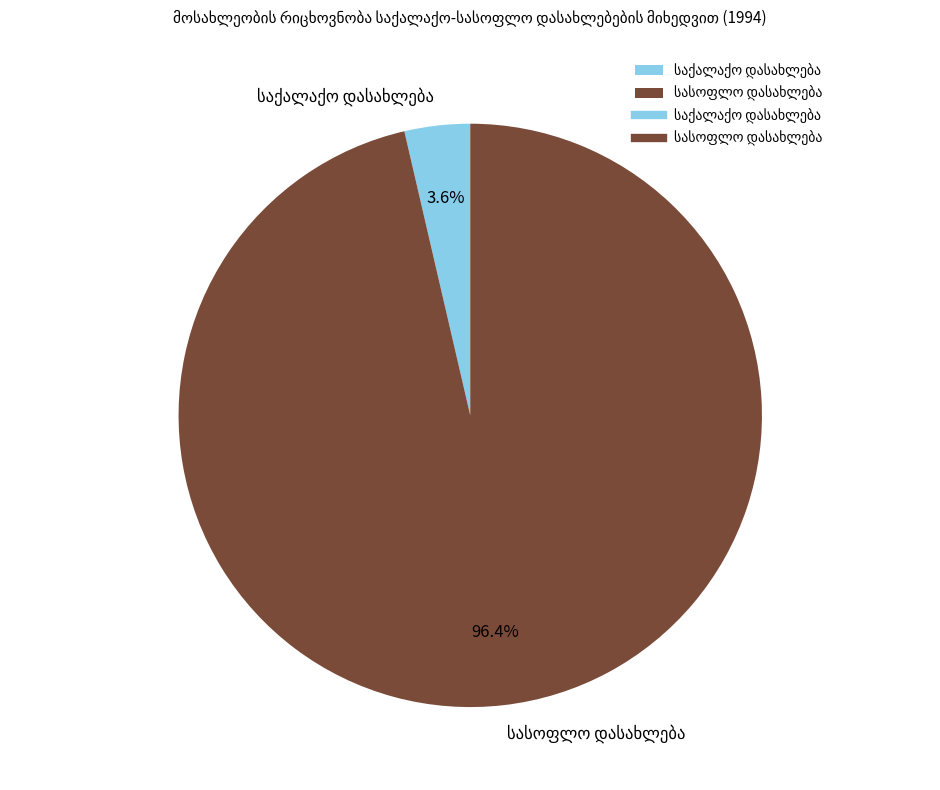

Is there a majority slice in this chart?

Yes